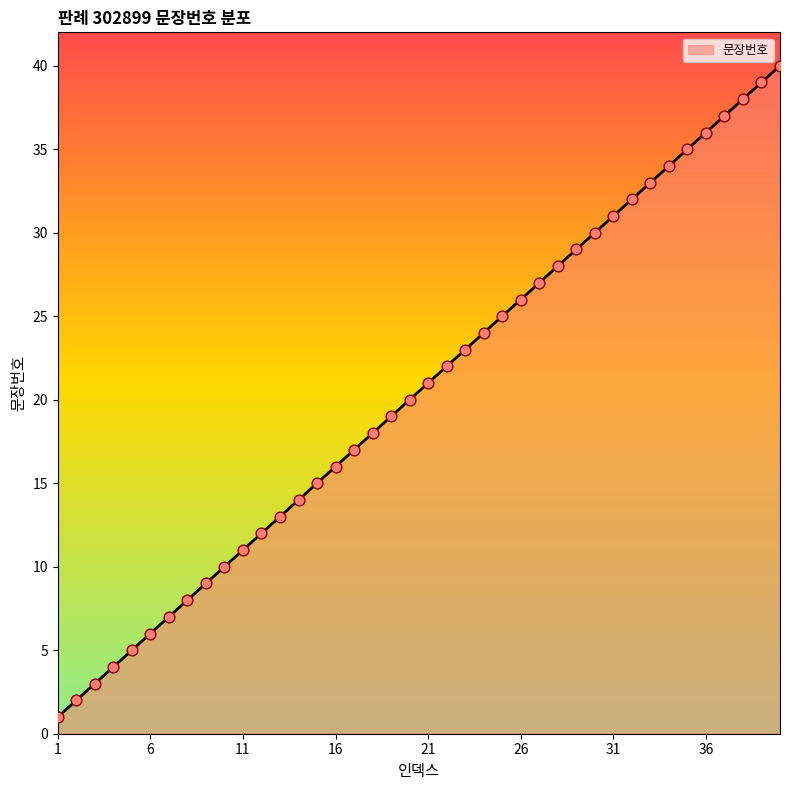

What is the difference between the maximum and minimum values?

39